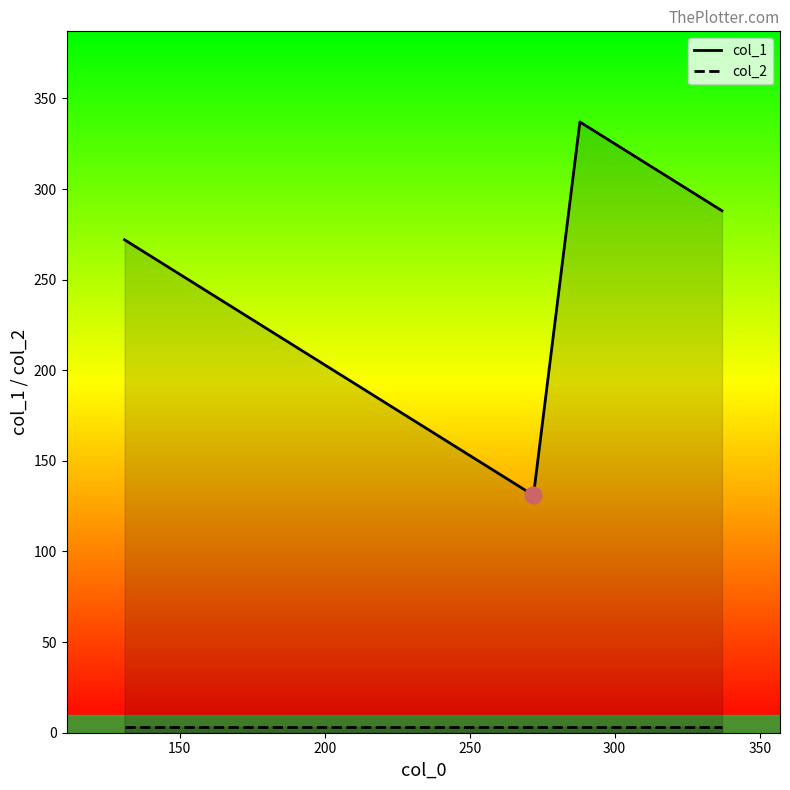

What is the sum of the col_2_line values at 150 and 100?

6.3